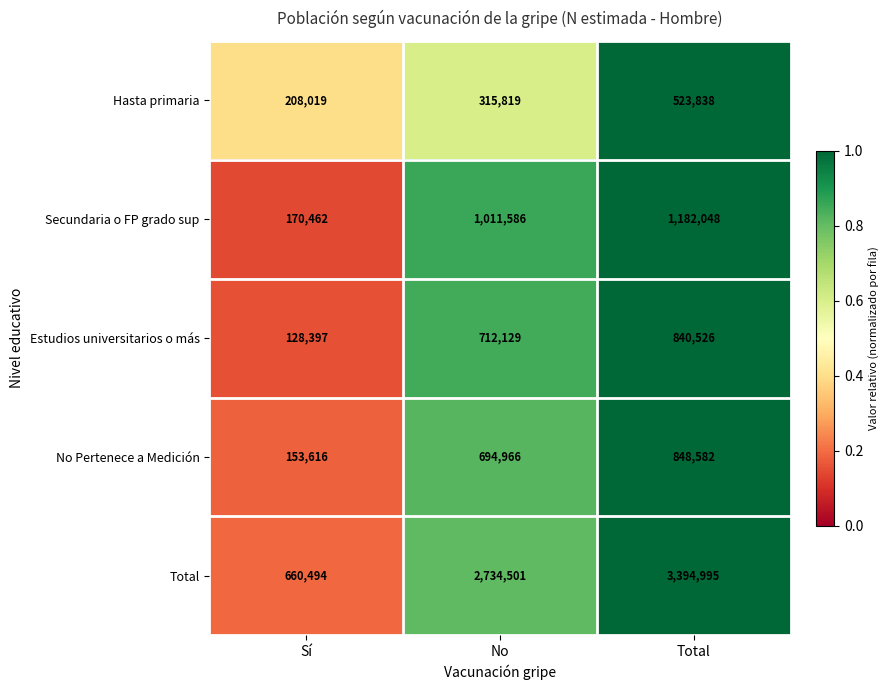

What is the highest value of the Estudios universitarios o más series?

840526